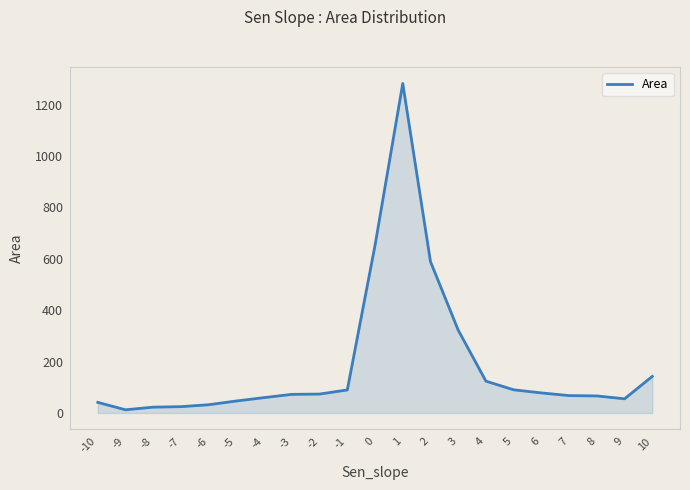

What is the ratio of the value at -1 to the value at 10?

0.6